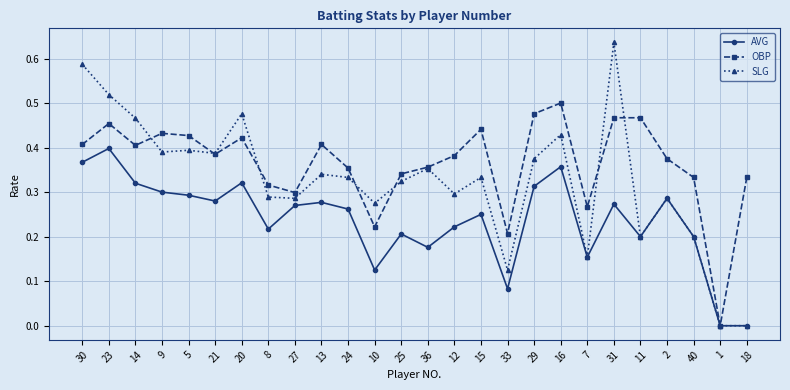

Which series has the largest range (max minus min)?

SLG